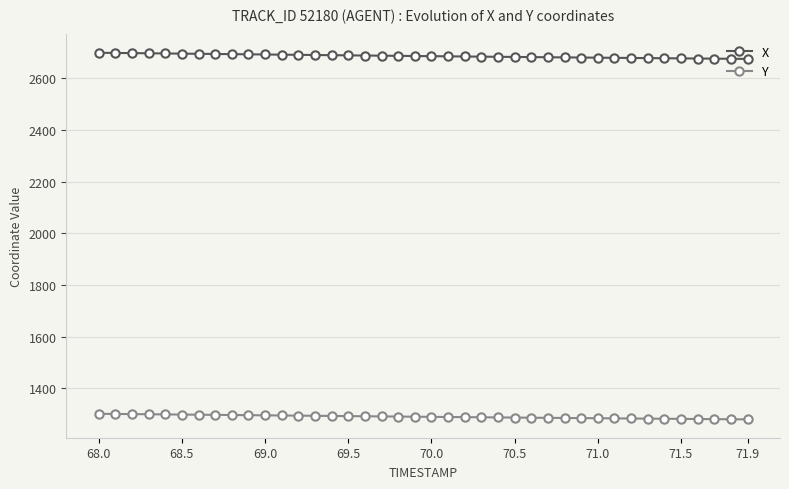

Count the number of data series in this chart.

2